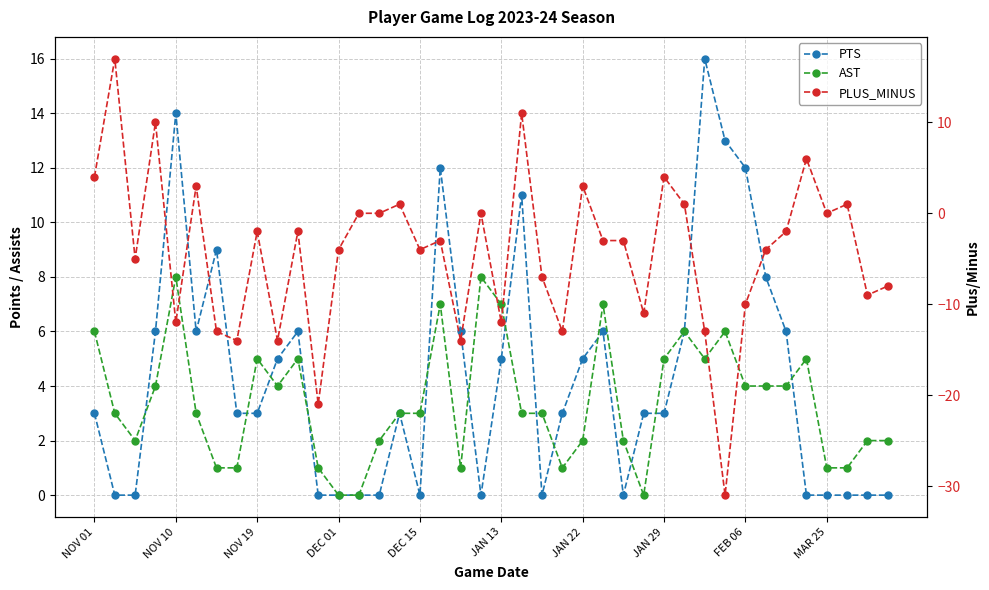

What is the average value of the AST series?

3